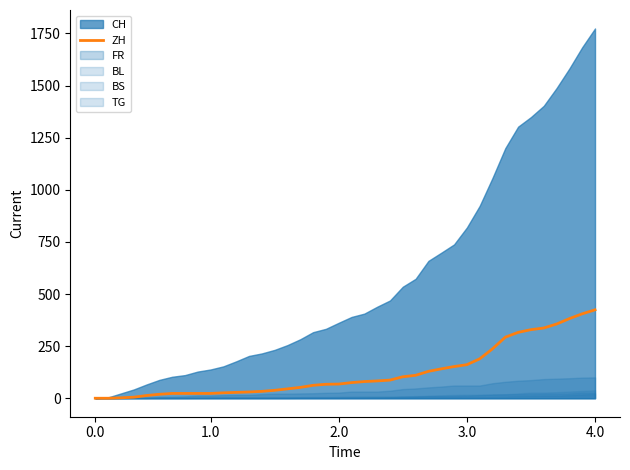

What is the highest value of the ZH series?

424